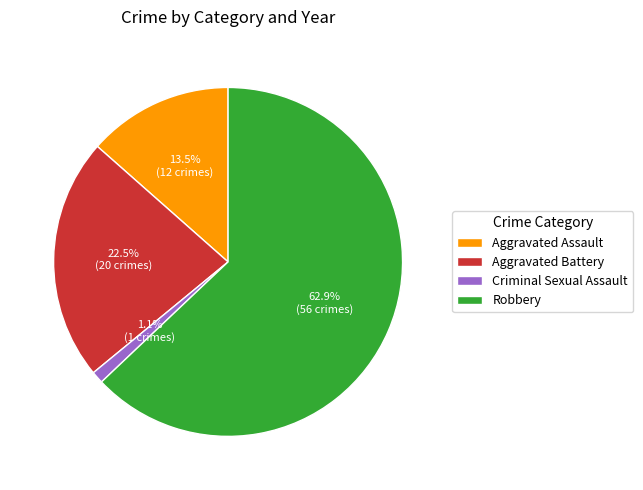

What is the largest slice in the pie chart?

Robbery